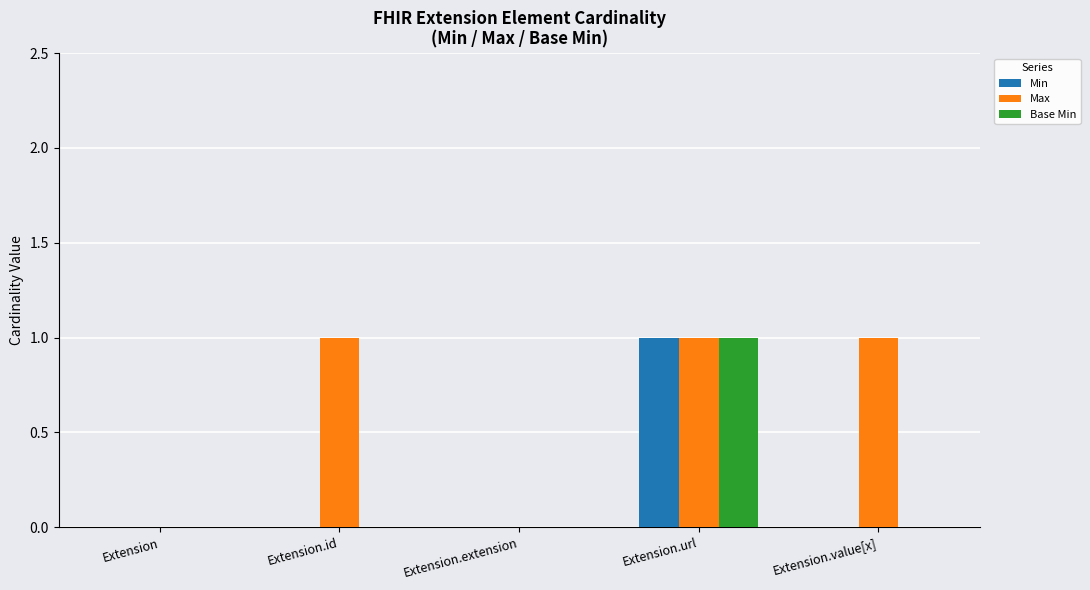

How many Min values are between 0 and 1?

5